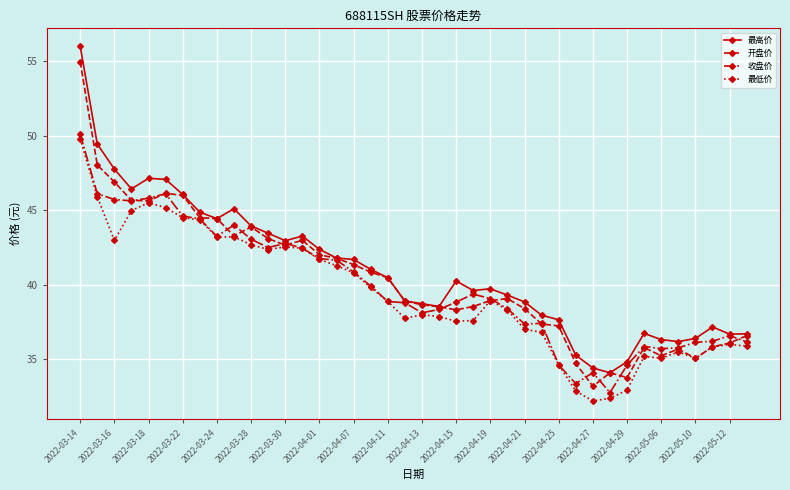

True or false: 开盘价 has more than 1 interior local peaks.

True